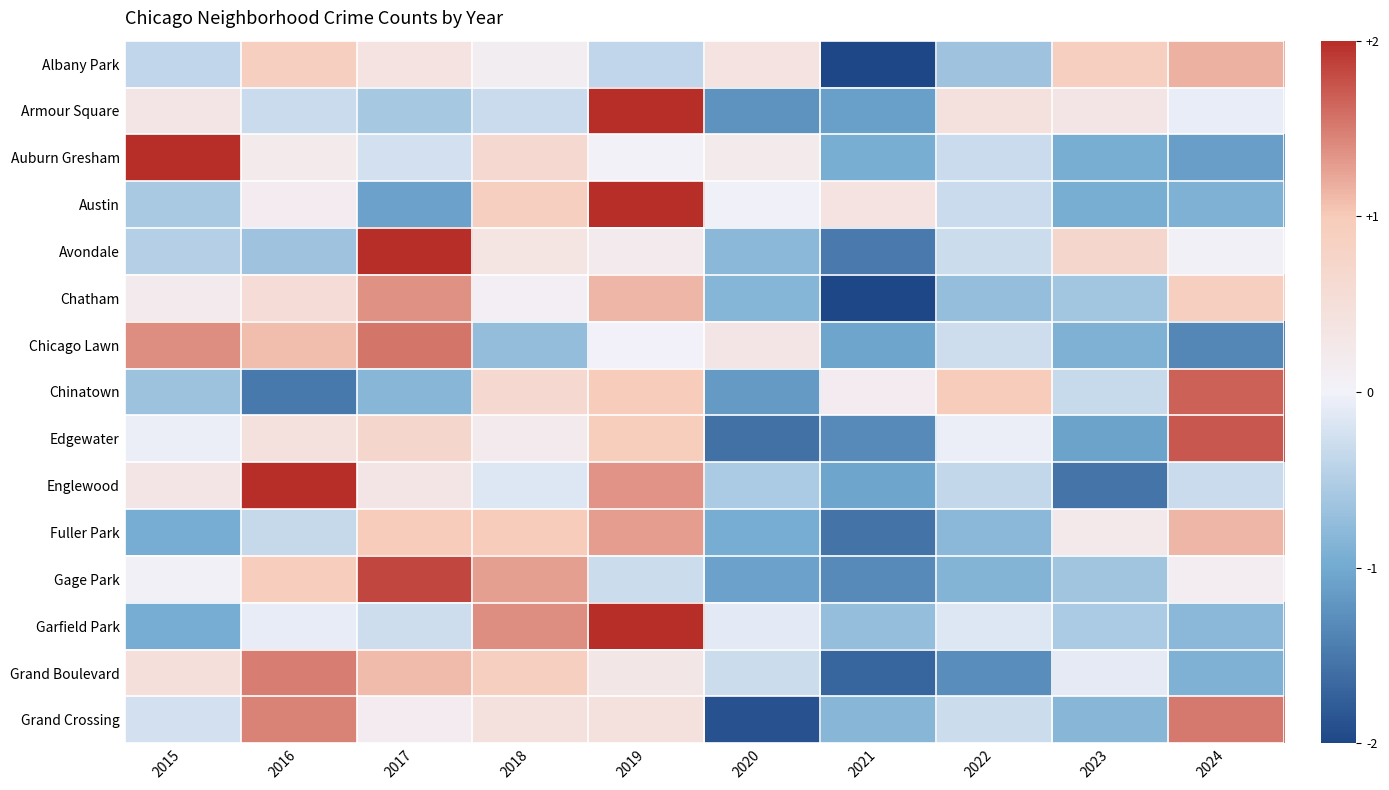

Reading left to right, what are all the values shown in this chart?

Albany Park: 2015=-0.4	2016=0.9	2017=0.4	2018=0.1	2019=-0.4	2020=0.4	2021=-2.4	2022=-0.6	2023=0.9	2024=1.2
Armour Square: 2015=0.3	2016=-0.3	2017=-0.6	2018=-0.3	2019=2.5	2020=-1.2	2021=-1.1	2022=0.5	2023=0.3	2024=-0.1
Auburn Gresham: 2015=2.5	2016=0.2	2017=-0.2	2018=0.6	2019=0.0	2020=0.2	2021=-0.9	2022=-0.3	2023=-0.9	2024=-1.1
Austin: 2015=-0.6	2016=0.2	2017=-1.1	2018=0.9	2019=2.4	2020=-0.0	2021=0.4	2022=-0.3	2023=-0.9	2024=-0.9
Avondale: 2015=-0.5	2016=-0.6	2017=2.4	2018=0.4	2019=0.2	2020=-0.8	2021=-1.5	2022=-0.3	2023=0.7	2024=0.0
Chatham: 2015=0.2	2016=0.5	2017=1.4	2018=0.1	2019=1.1	2020=-0.9	2021=-2.0	2022=-0.7	2023=-0.6	2024=0.9
Chicago Lawn: 2015=1.4	2016=1.1	2017=1.5	2018=-0.7	2019=0.0	2020=0.3	2021=-1.1	2022=-0.3	2023=-0.9	2024=-1.4
Chinatown: 2015=-0.7	2016=-1.5	2017=-0.8	2018=0.7	2019=1.0	2020=-1.2	2021=0.2	2022=1.0	2023=-0.3	2024=1.7
Edgewater: 2015=-0.1	2016=0.5	2017=0.7	2018=0.2	2019=1.0	2020=-1.6	2021=-1.3	2022=-0.1	2023=-1.1	2024=1.7
Englewood: 2015=0.3	2016=2.0	2017=0.3	2018=-0.2	2019=1.4	2020=-0.6	2021=-1.0	2022=-0.4	2023=-1.5	2024=-0.3
Fuller Park: 2015=-1.0	2016=-0.4	2017=1.0	2018=1.0	2019=1.3	2020=-1.0	2021=-1.6	2022=-0.8	2023=0.2	2024=1.1
Gage Park: 2015=0.0	2016=0.9	2017=1.8	2018=1.3	2019=-0.3	2020=-1.1	2021=-1.3	2022=-0.9	2023=-0.6	2024=0.1
Garfield Park: 2015=-1.0	2016=-0.1	2017=-0.3	2018=1.4	2019=2.4	2020=-0.1	2021=-0.7	2022=-0.2	2023=-0.6	2024=-0.8
Grand Boulevard: 2015=0.5	2016=1.5	2017=1.1	2018=0.9	2019=0.3	2020=-0.3	2021=-1.7	2022=-1.3	2023=-0.1	2024=-0.9
Grand Crossing: 2015=-0.2	2016=1.5	2017=0.2	2018=0.5	2019=0.5	2020=-1.9	2021=-0.8	2022=-0.3	2023=-0.8	2024=1.5